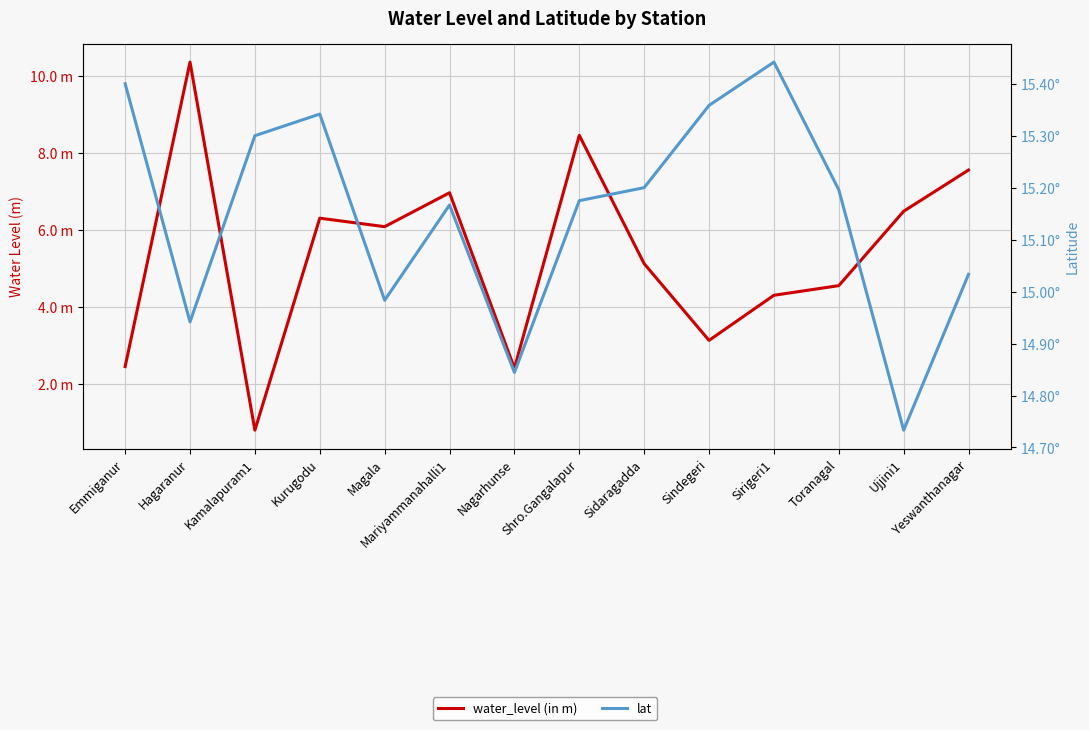

The value of water_level (in m) at Yeswanthanagar is 7.5. True or false?

True